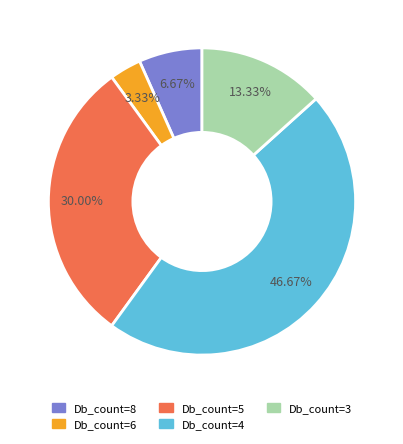

Which category has the smallest portion of the pie?

Db_count=6